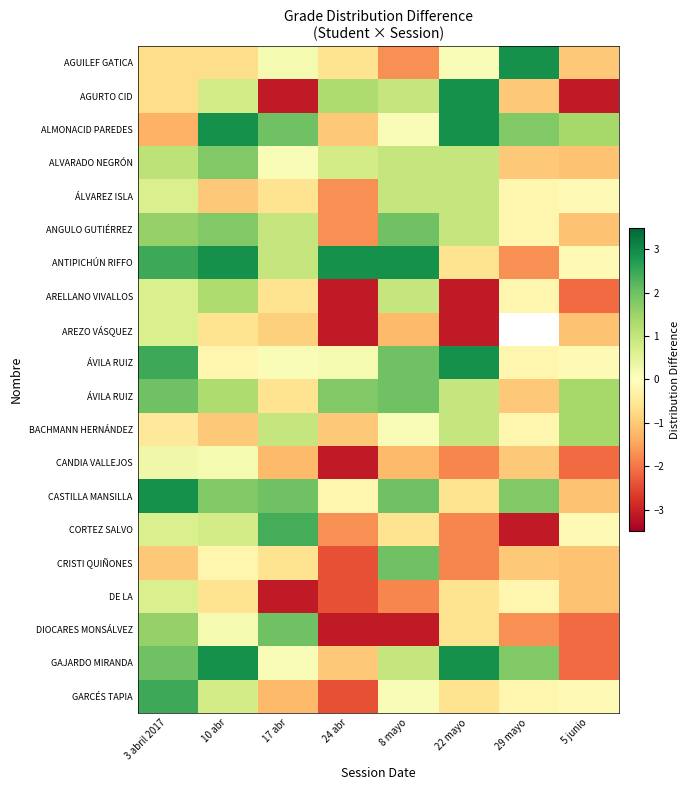

What is the total value across all series at 8 mayo?

8.3